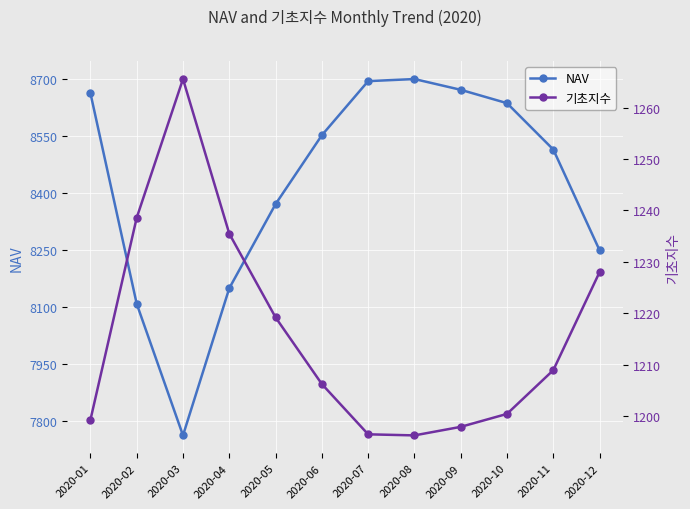

True or false: NAV and 기초지수 cross at least once.

False